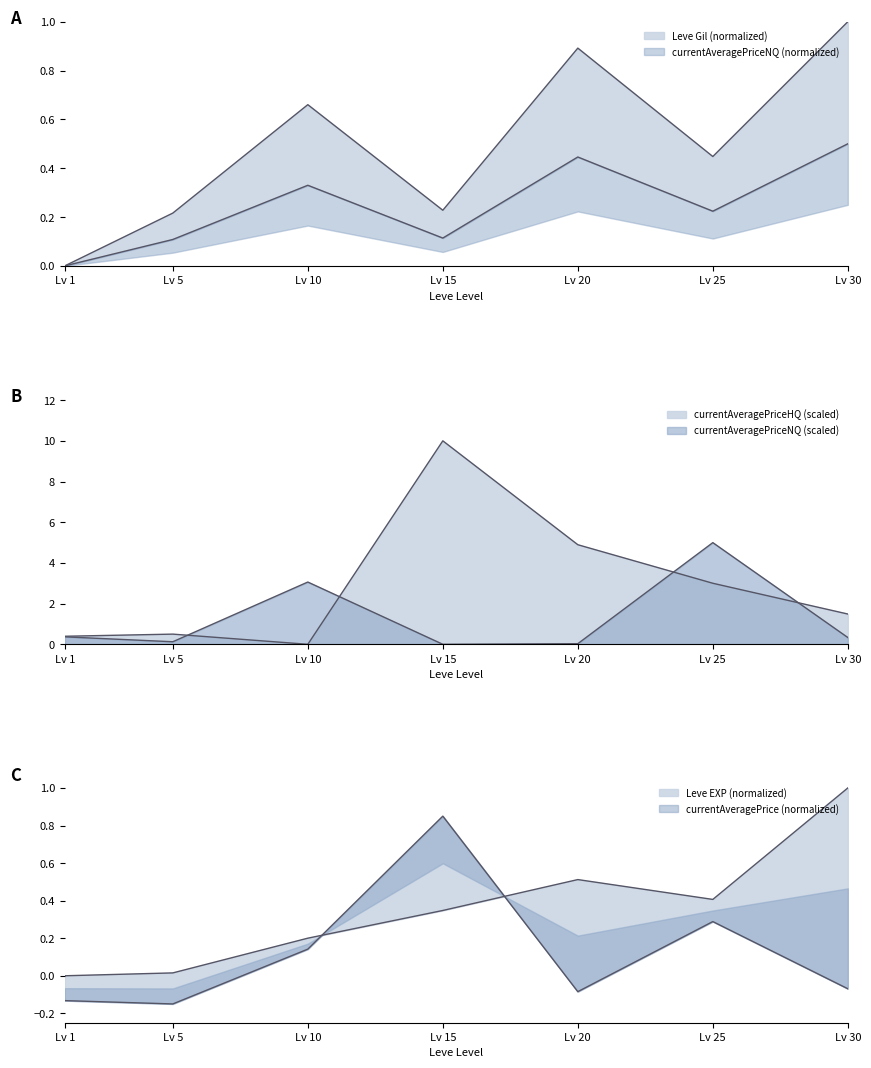

At which category is the sum across all series the highest?

Lv 15